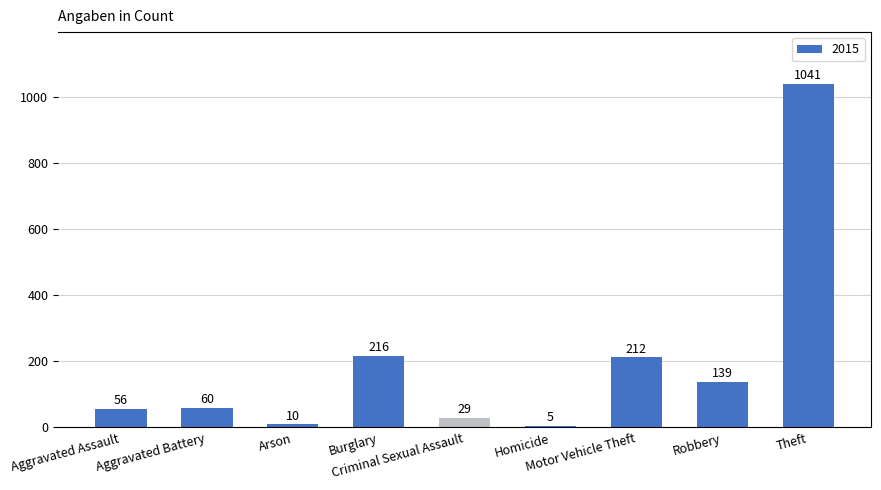

What is the difference between the maximum and minimum values?

1036